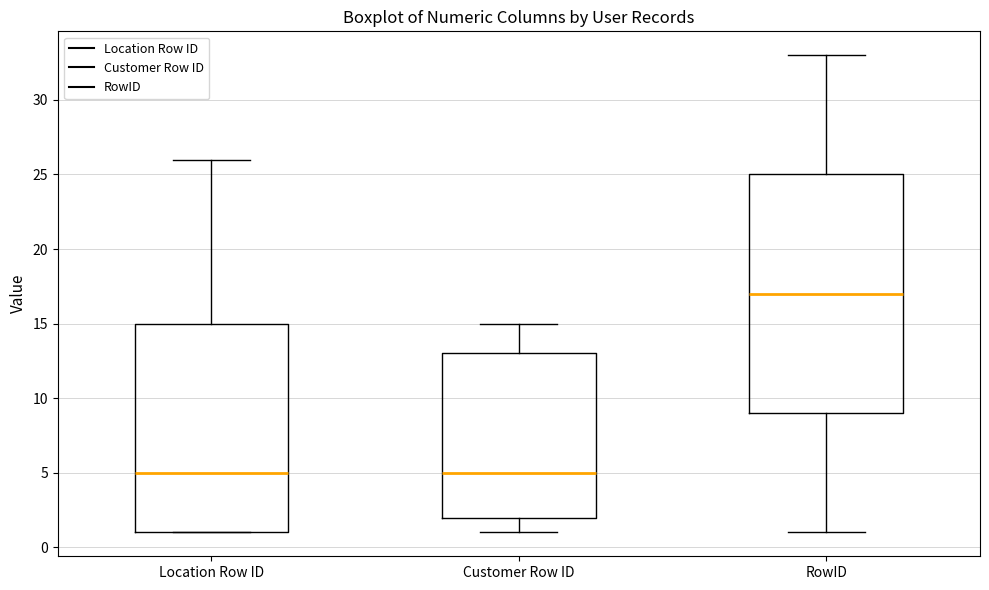

Where does the upper whisker of the box for Location Row ID end on the y-axis? The values are not printed on the chart, so give them approximately, as read against the axis.

26